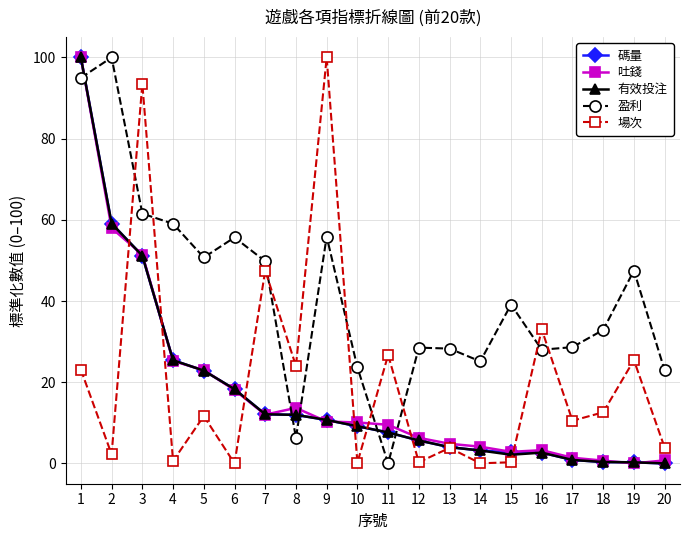

True or false: 有效投注 and 吐錢 intersect in this chart.

True